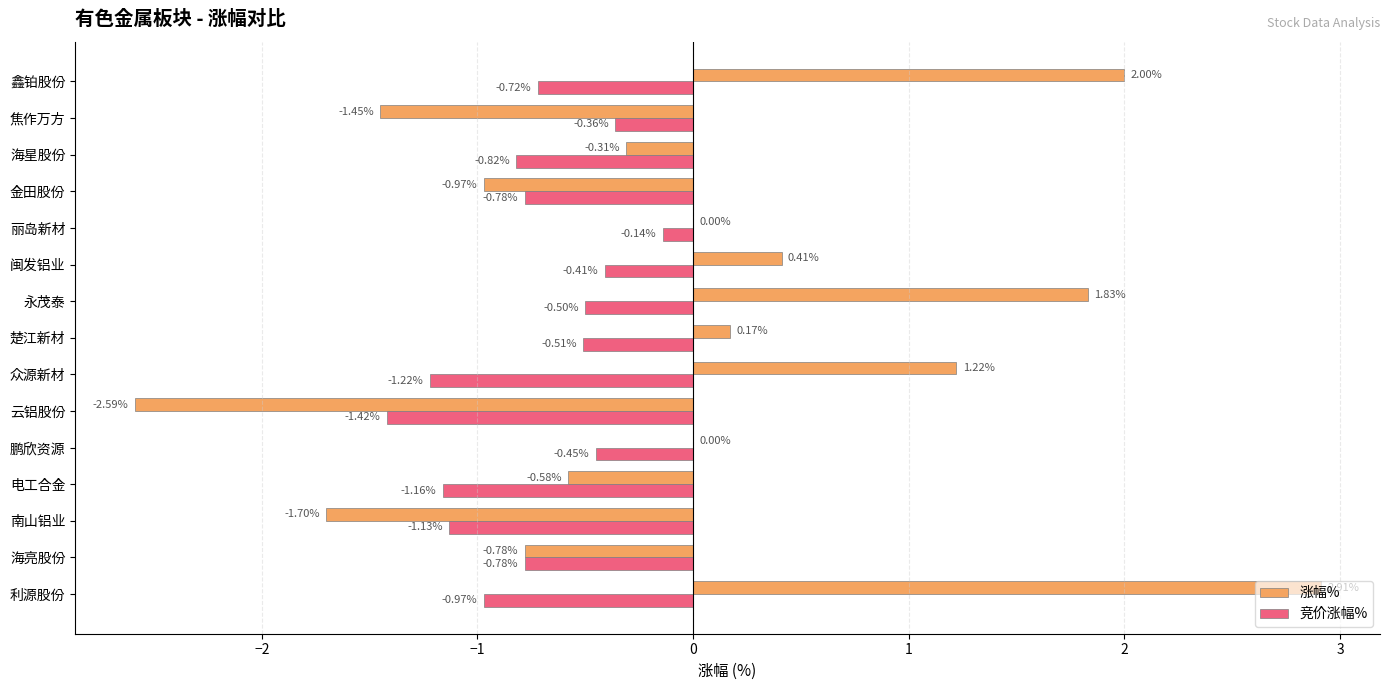

At which label is 竞价涨幅% closest to 0?

丽岛新材